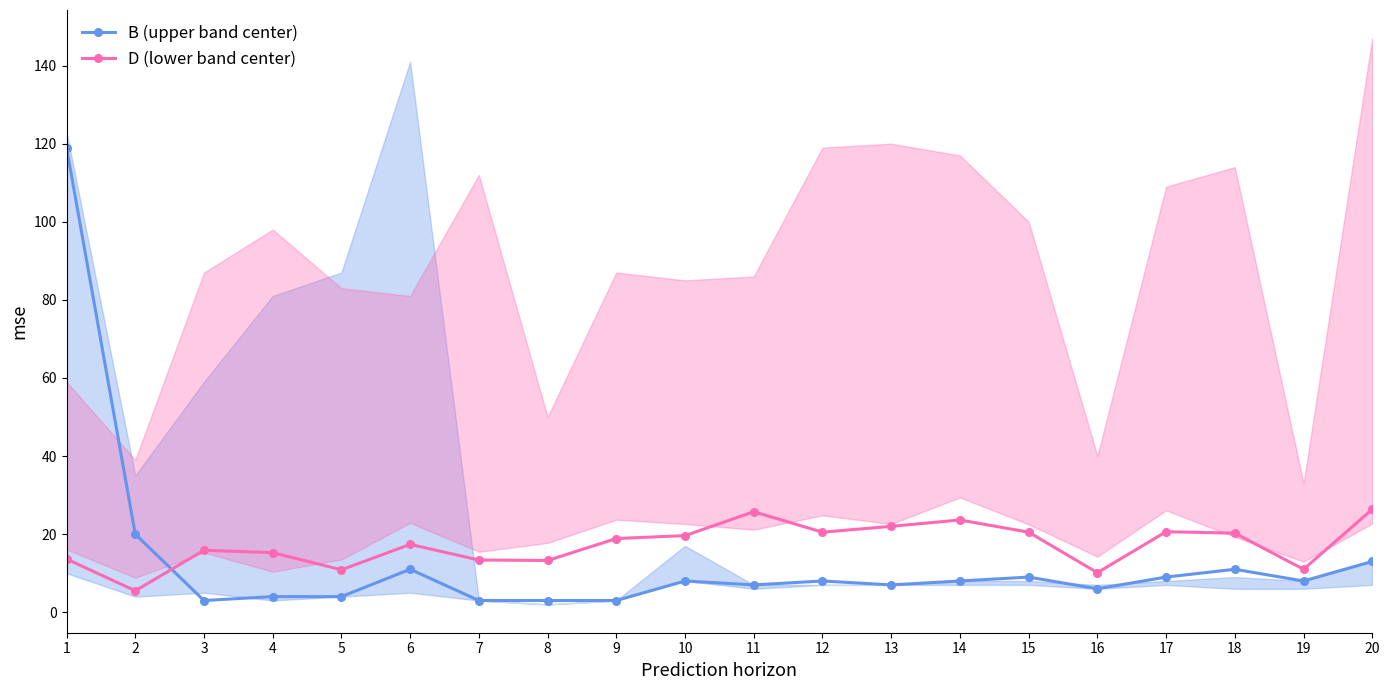

Is it true that D (lower band center) equals 25.8 at 11?

True